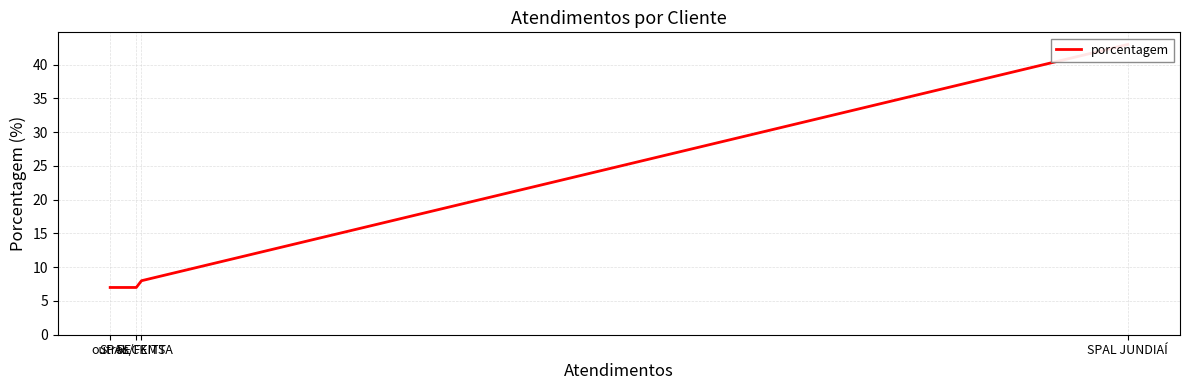

What value does the data have at RECKITT, to the nearest 5?

10